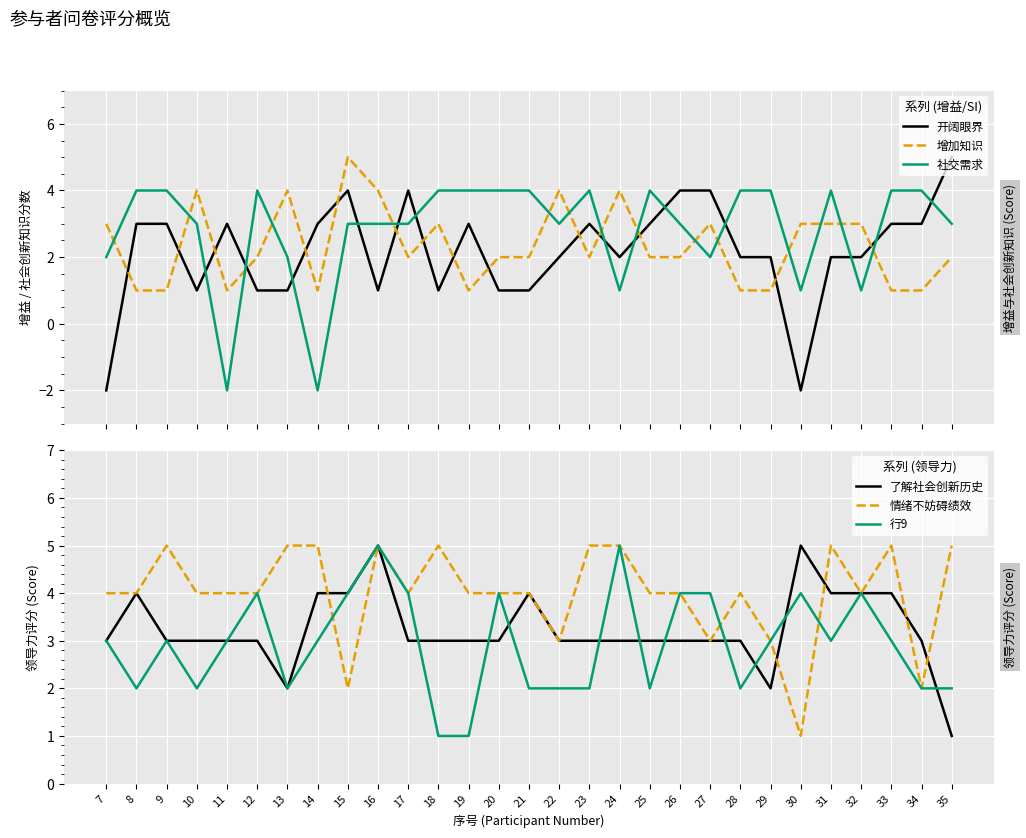

At which label is 开阔眼界 closest to 1?

10